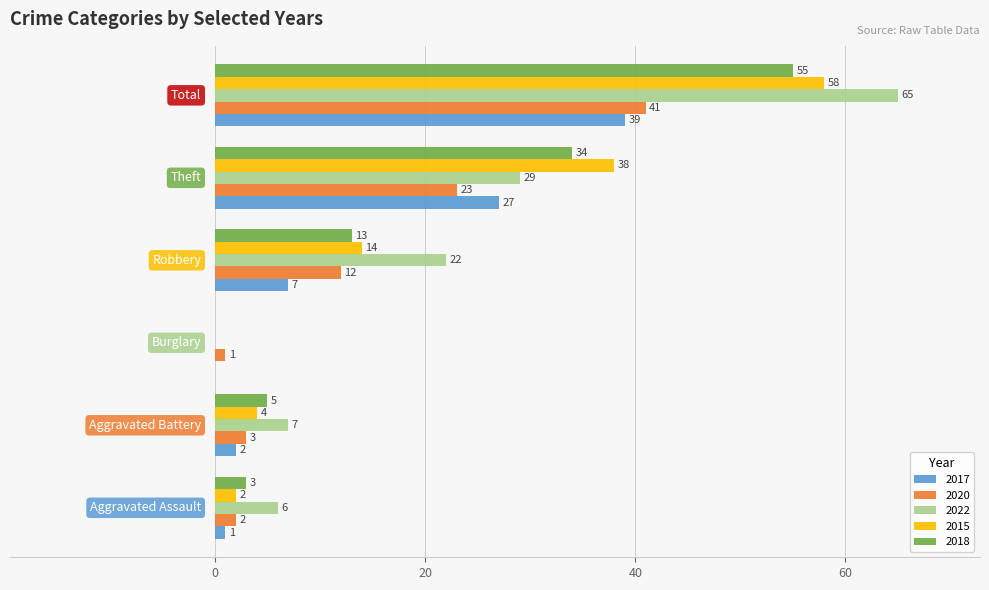

Which series has the widest spread of values?

2022